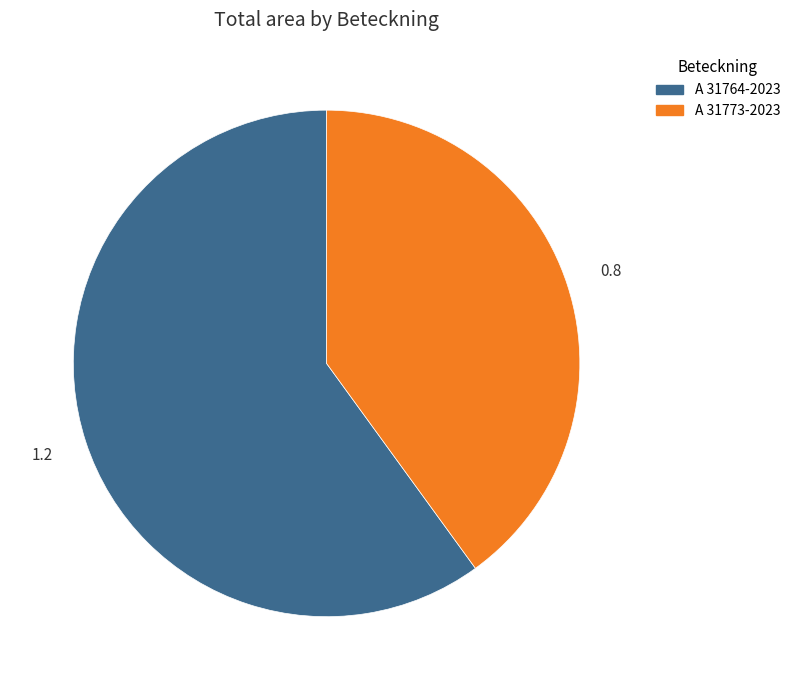

Is it true that A 31773-2023 is 40% of the pie?

True